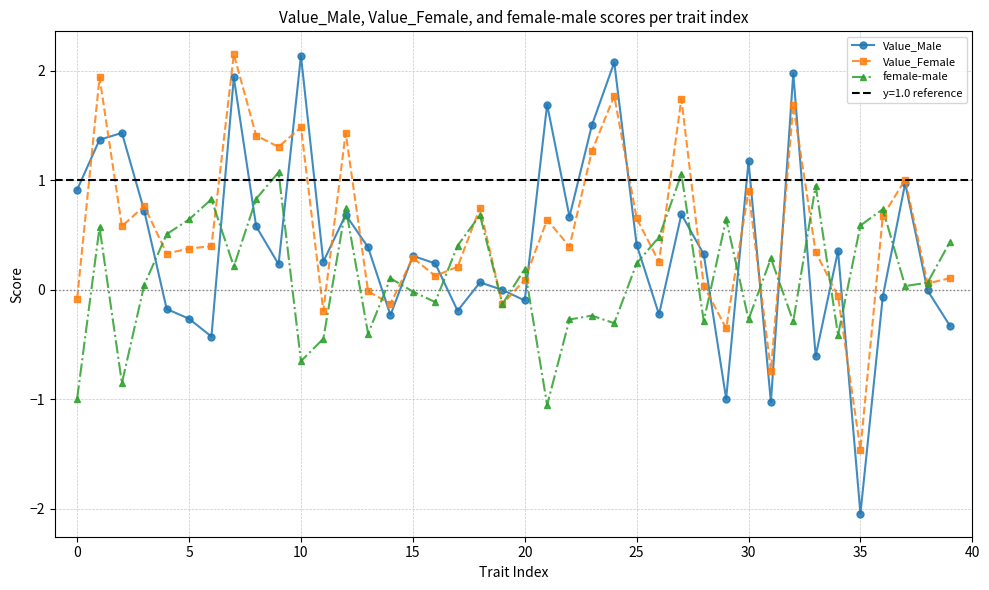

True or false: Value_Male has more than 2 points higher than both neighbors.

True